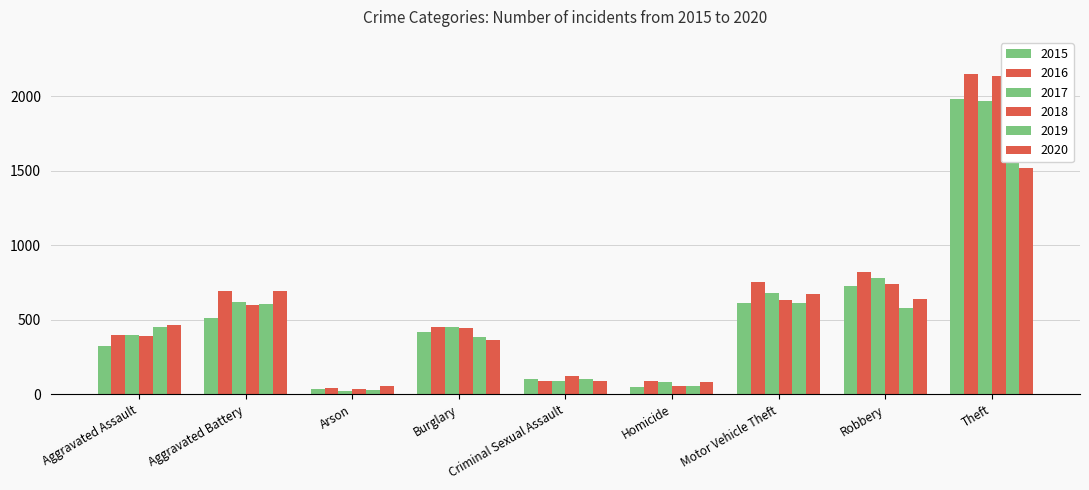

At which category does the chart reach its peak across all series?

Theft